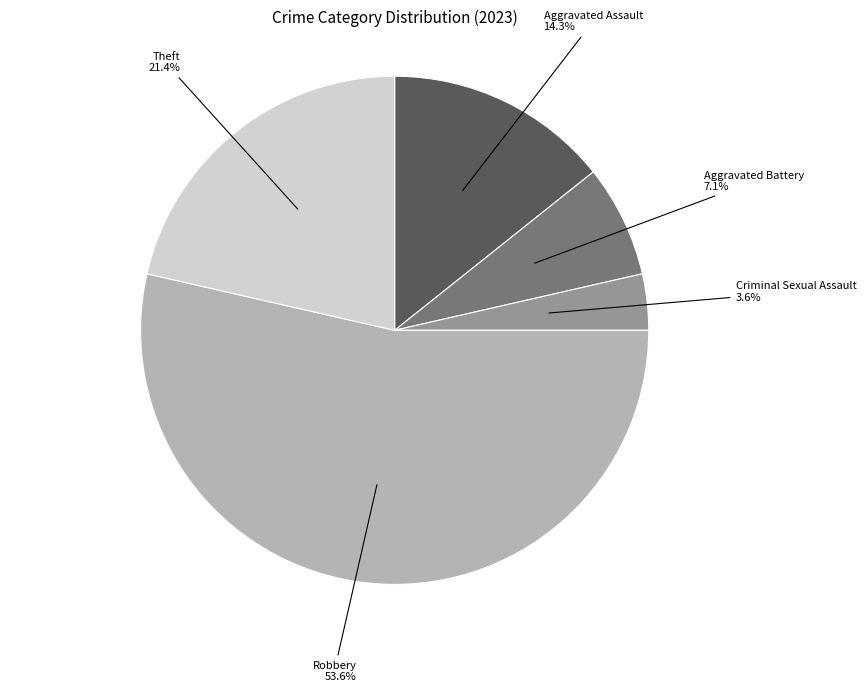

Does any single category account for the majority?

Yes